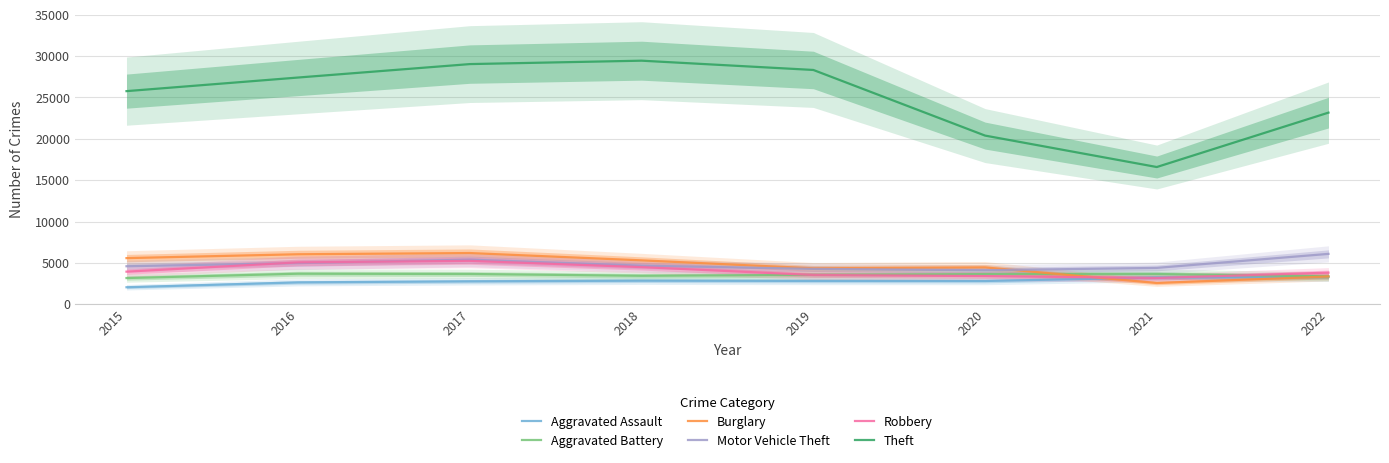

Which series has the largest range (max minus min)?

Theft